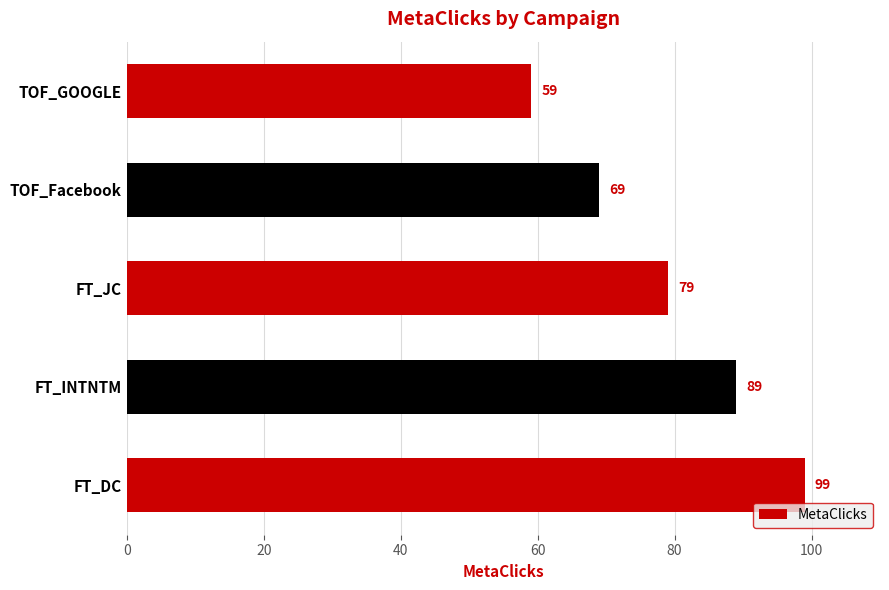

Where is the data nearest to the value 79?

FT_JC